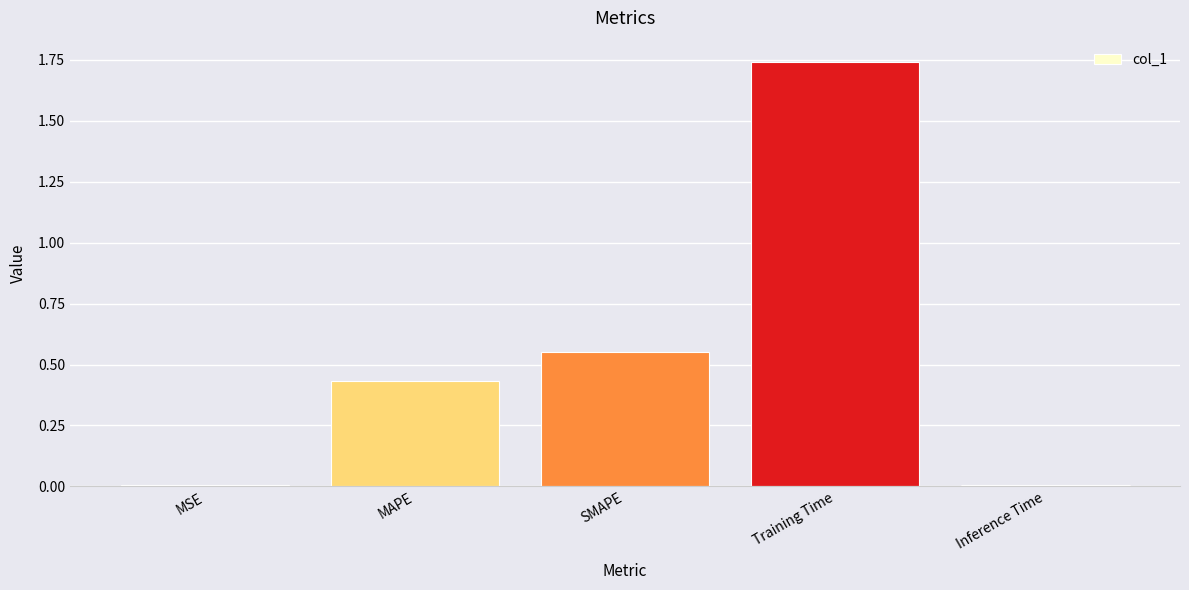

The chart shows a value of 0.3 at SMAPE. True or false?

False